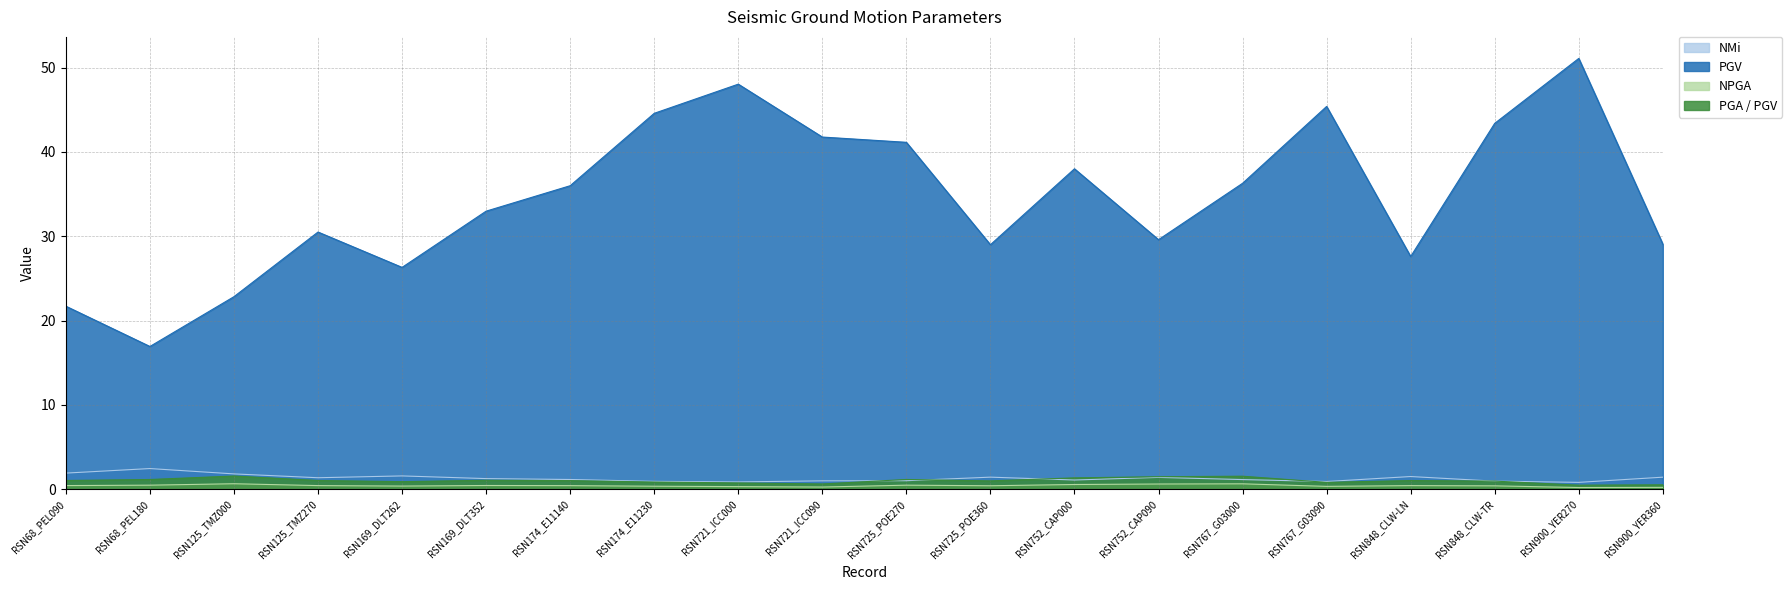

Where is PGV nearest to the value 34?

RSN169_DLT352